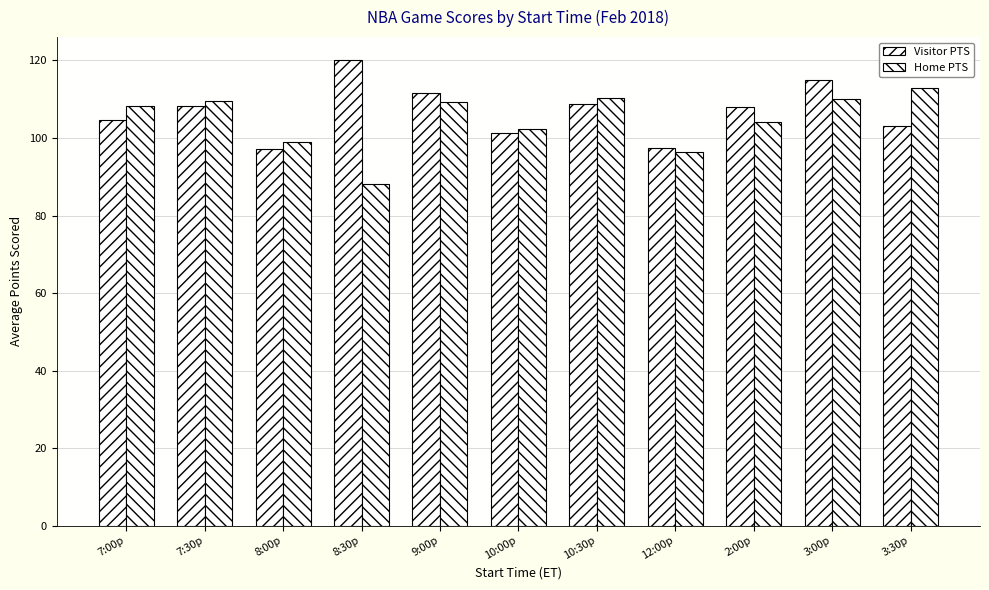

At which category is the sum across all series the highest?

3:00p